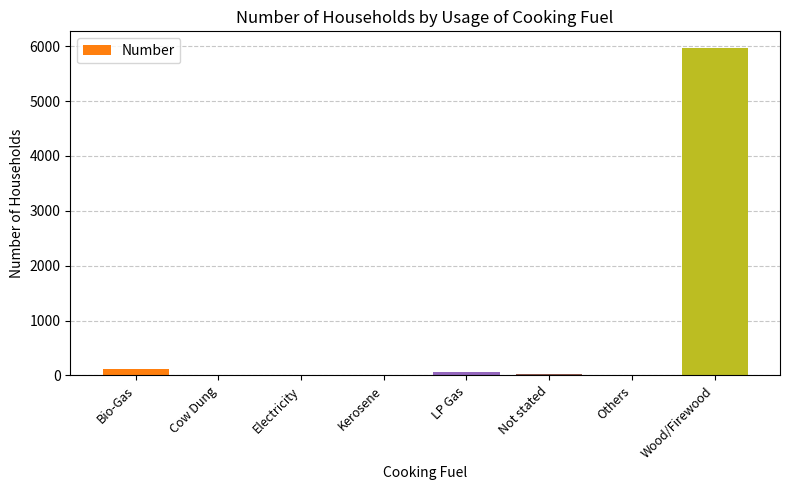

The chart shows a value of 0 at Cow Dung. True or false?

True